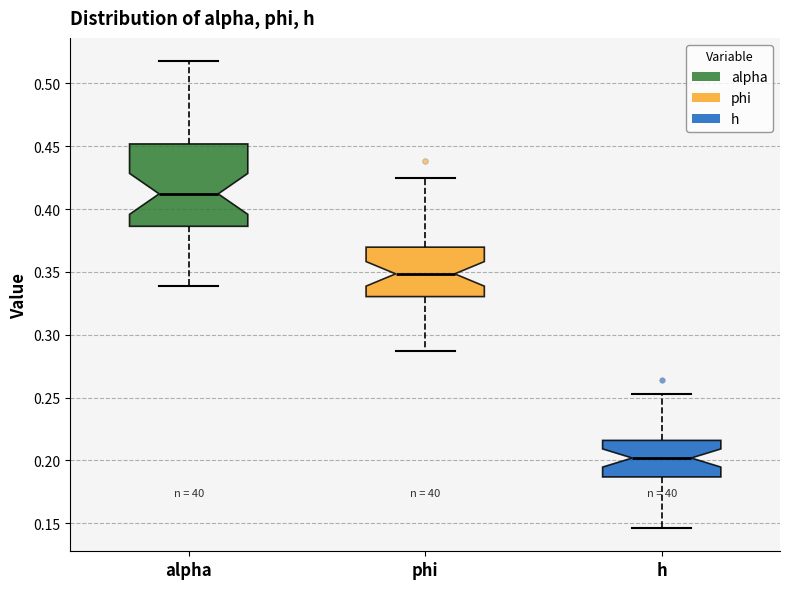

Reading left to right, read every box against the y-axis: the position of its median line, the range the box covers, and the ends of its whiskers. The values are not printed on the chart, so give them approximately, as read against the axis.

alpha: median 0.410, box 0.385 to 0.450, whiskers 0.340 to 0.520
phi: median 0.350, box 0.330 to 0.370, whiskers 0.285 to 0.425
h: median 0.200, box 0.185 to 0.215, whiskers 0.145 to 0.255